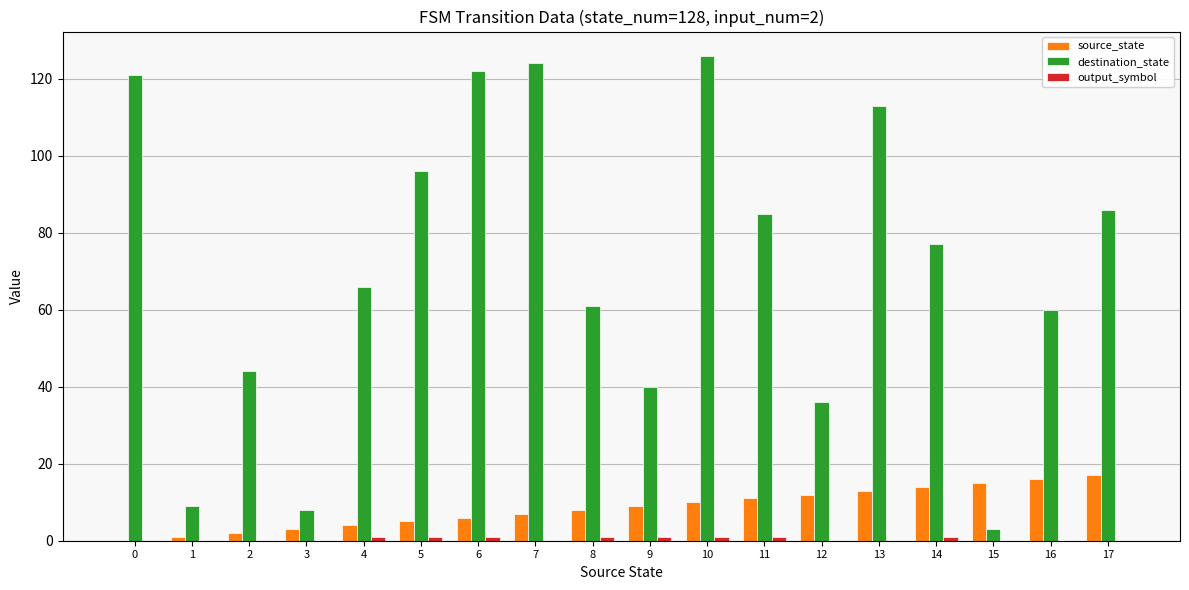

The value of source_state at 8 is 3. True or false?

False